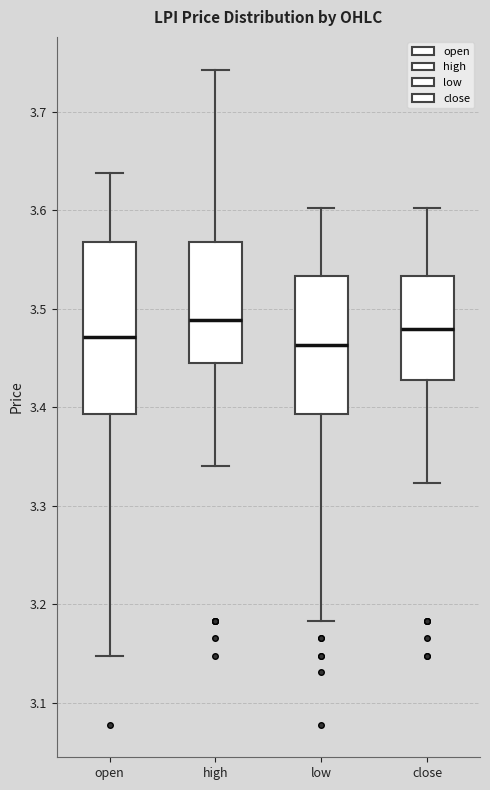

Reading left to right, read every box against the y-axis: the position of its median line, the range the box covers, and the ends of its whiskers. The values are not printed on the chart, so give them approximately, as read against the axis.

open: median 3.47, box 3.39 to 3.57, whiskers 3.15 to 3.64
high: median 3.49, box 3.45 to 3.57, whiskers 3.34 to 3.74
low: median 3.46, box 3.39 to 3.53, whiskers 3.18 to 3.60
close: median 3.48, box 3.43 to 3.53, whiskers 3.32 to 3.60